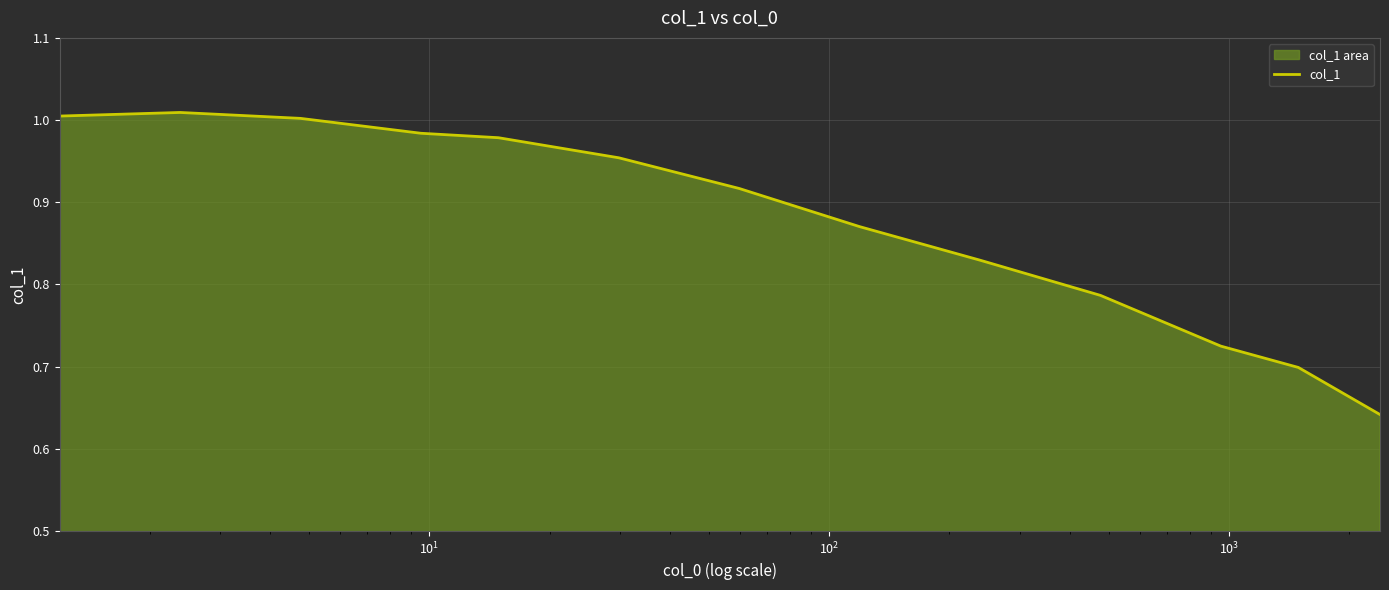

How many lines are shown in the chart?

1